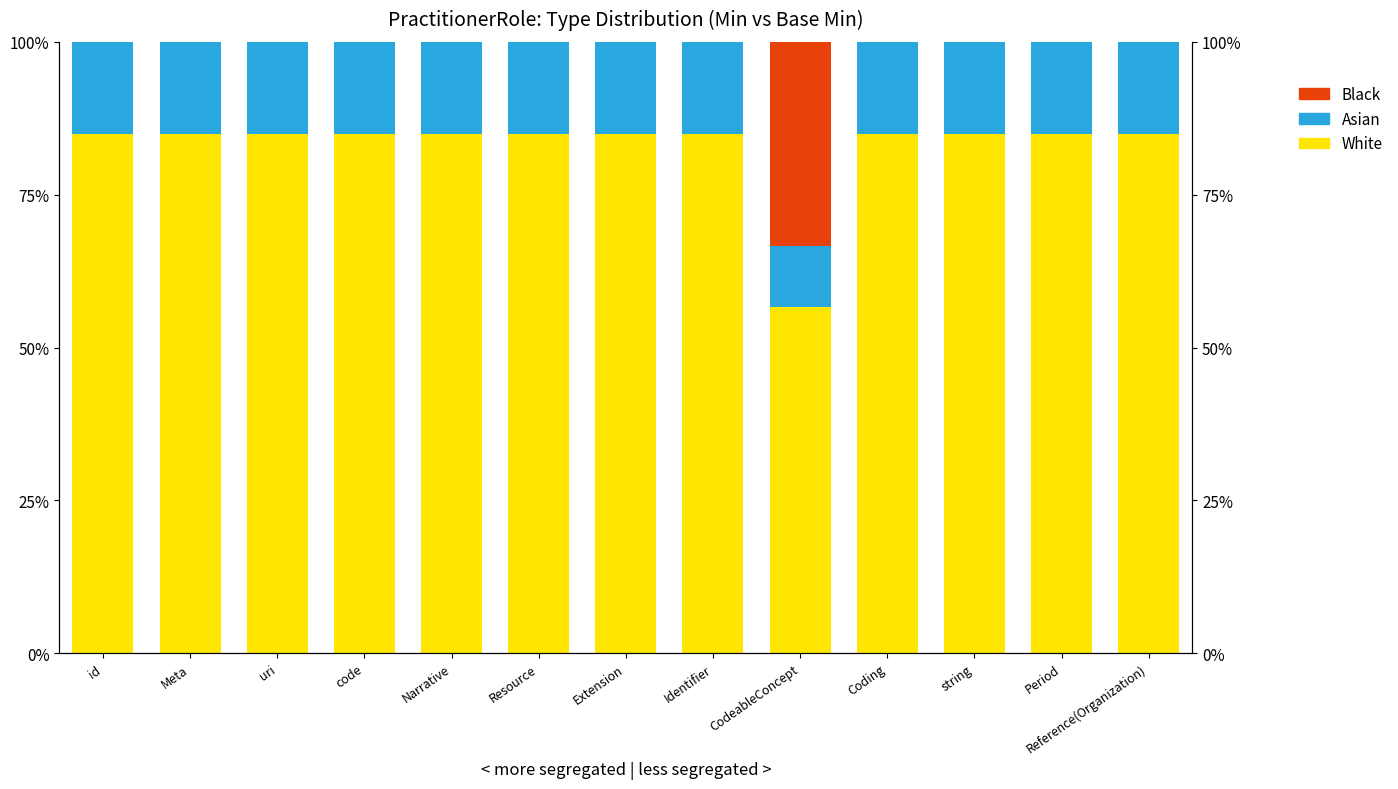

How many data points in Asian are less than 15?

1